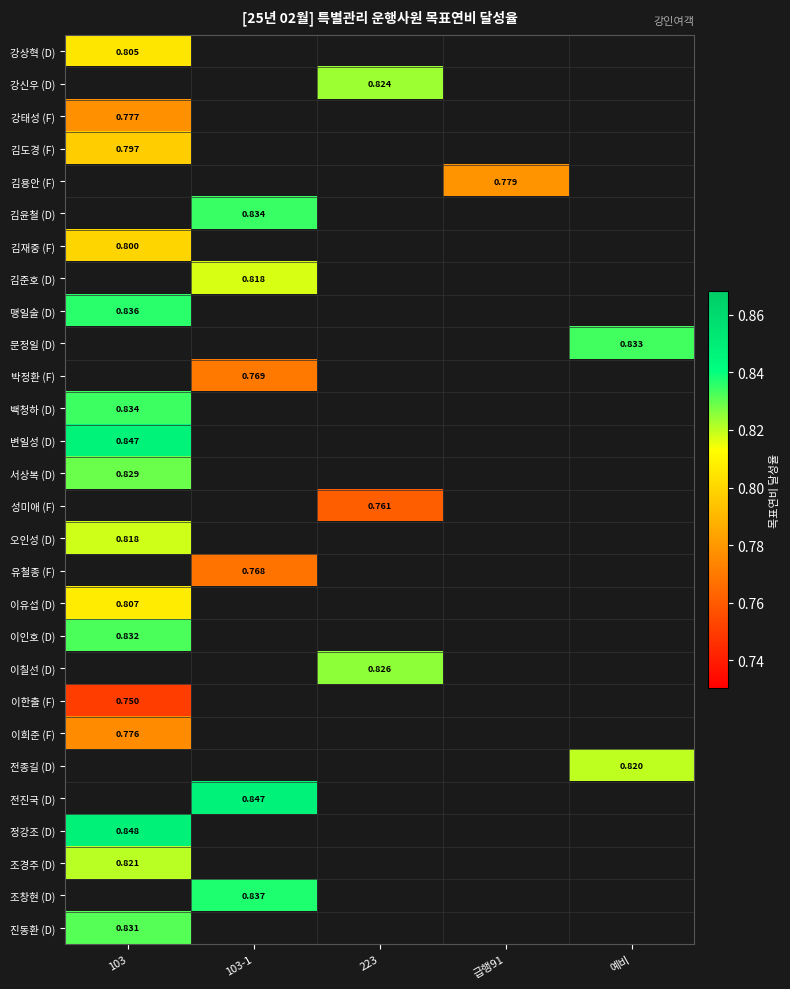

Which has a higher value, 급행91 or 223?

223